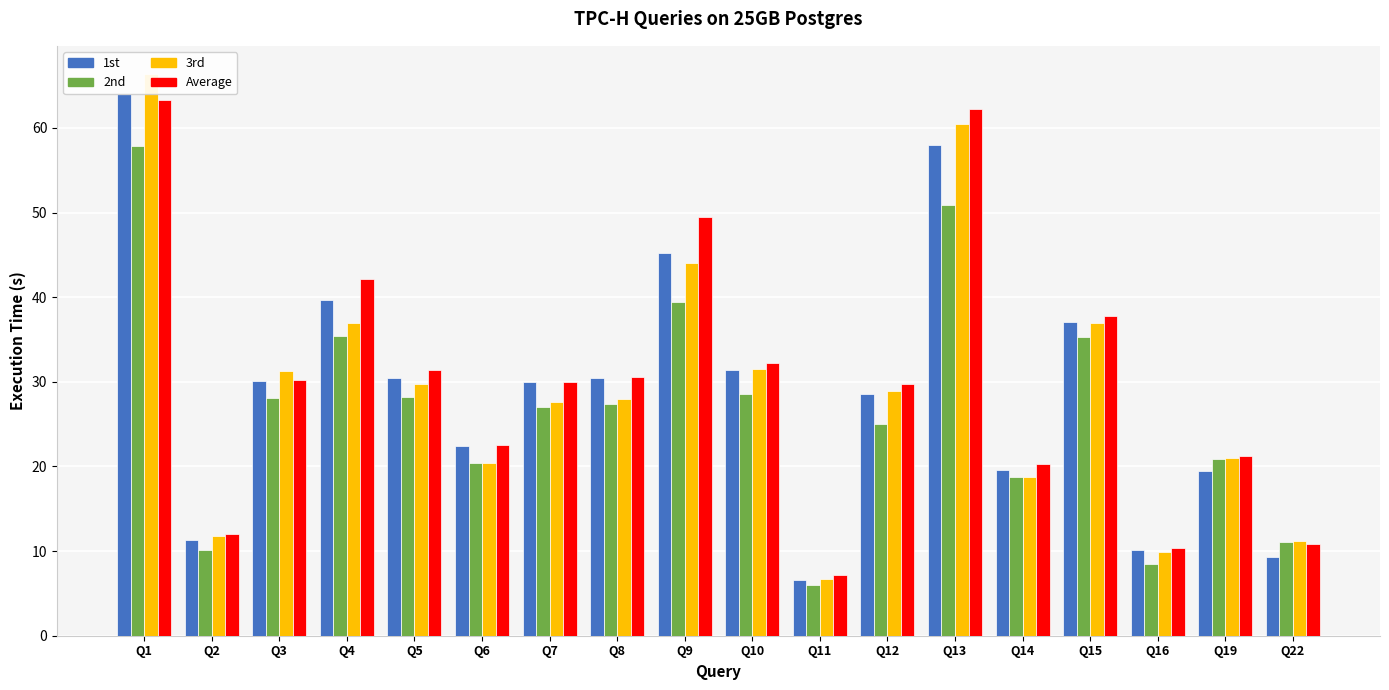

The 1st series shows 64.0 at Q1. True or false?

True